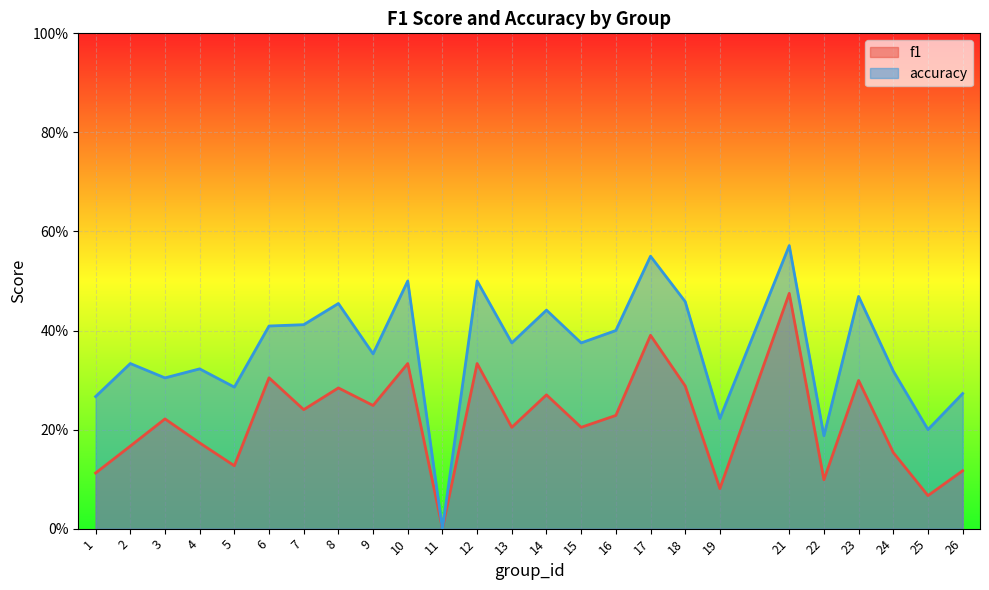

What are all the series names shown in the legend?

f1, accuracy